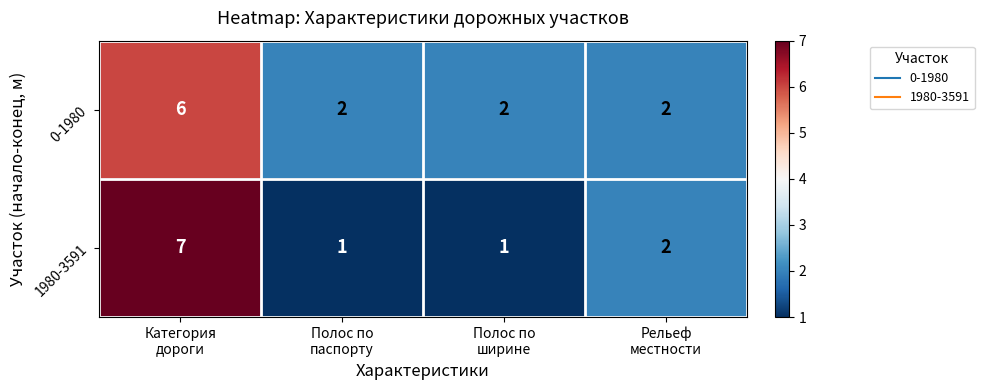

What is the difference between the maximum and minimum values in the 0-1980 series?

4